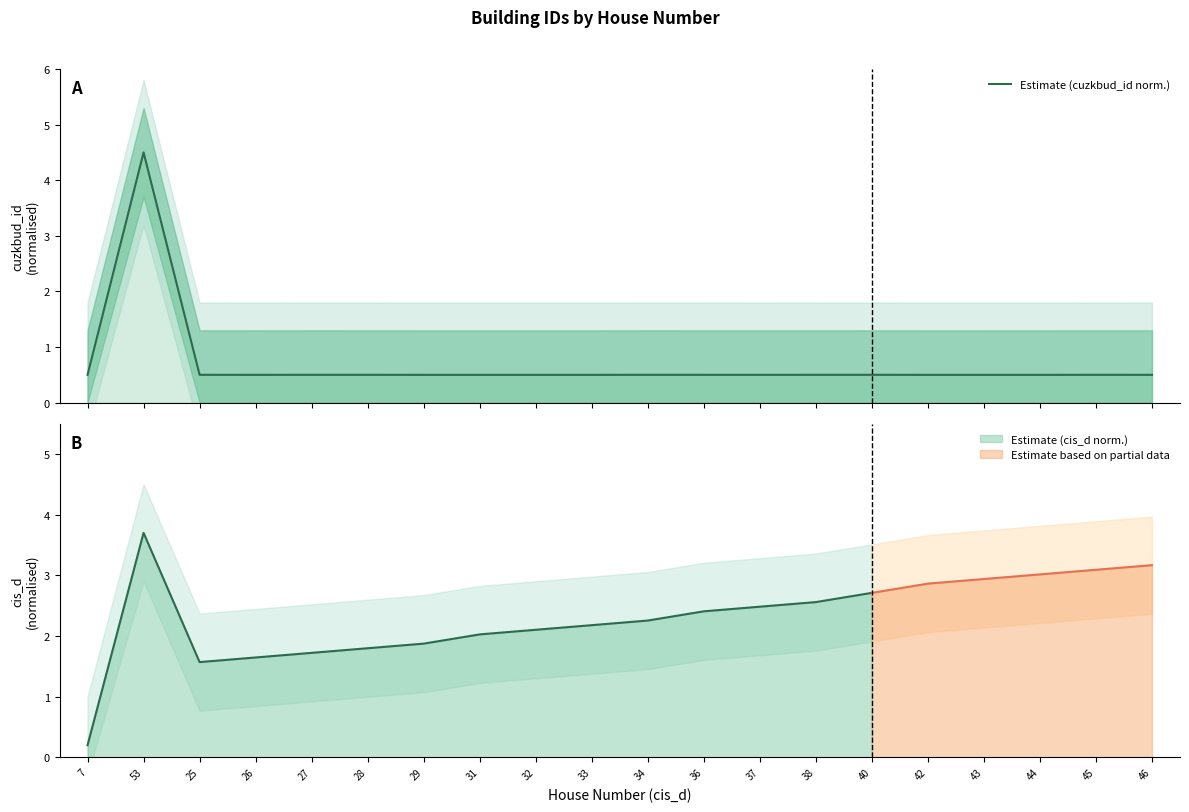

How many points are lower than both their immediate neighbors (excluding endpoints)?

5